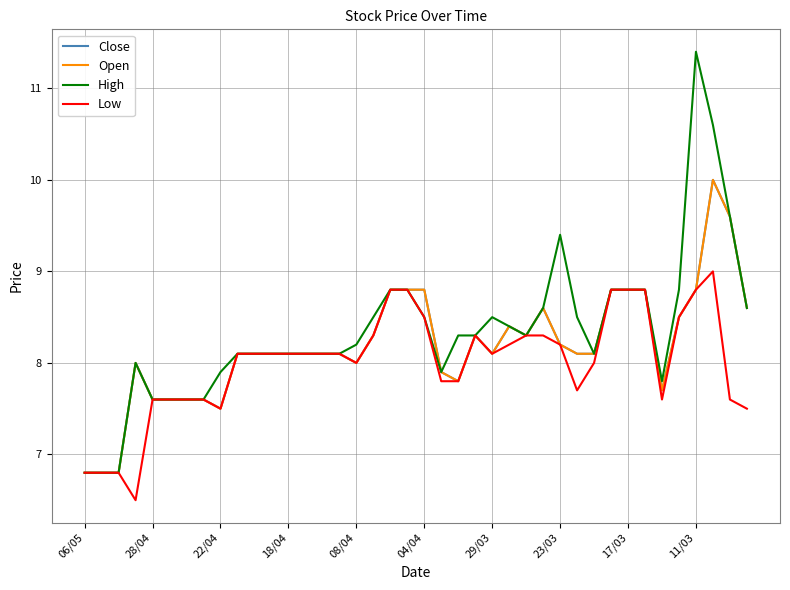

Is this an area chart (filled region under the line)?

No